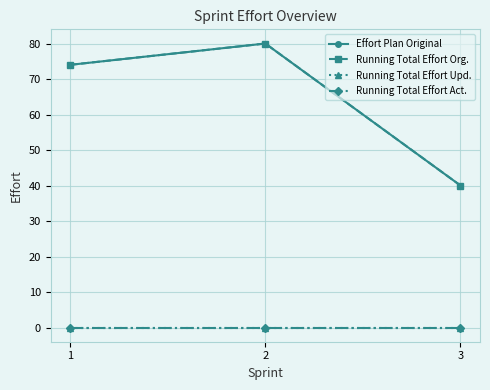

Is the value of Running Total Effort Org. at 2 greater than the value of Running Total Effort Upd. at 3?

Yes